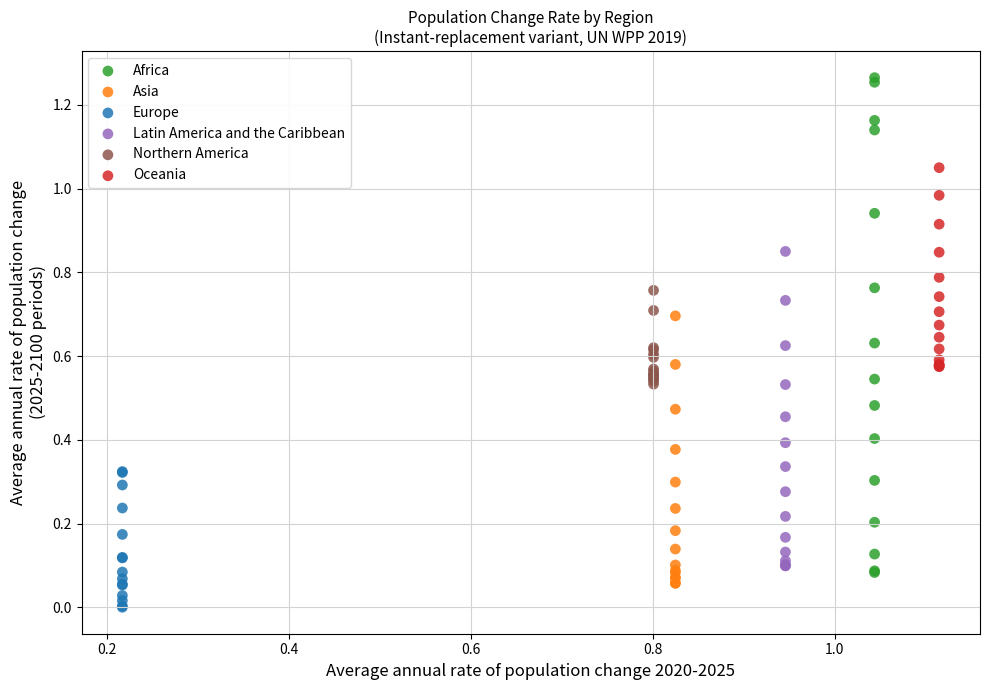

Which series contains the highest Y value?

Africa